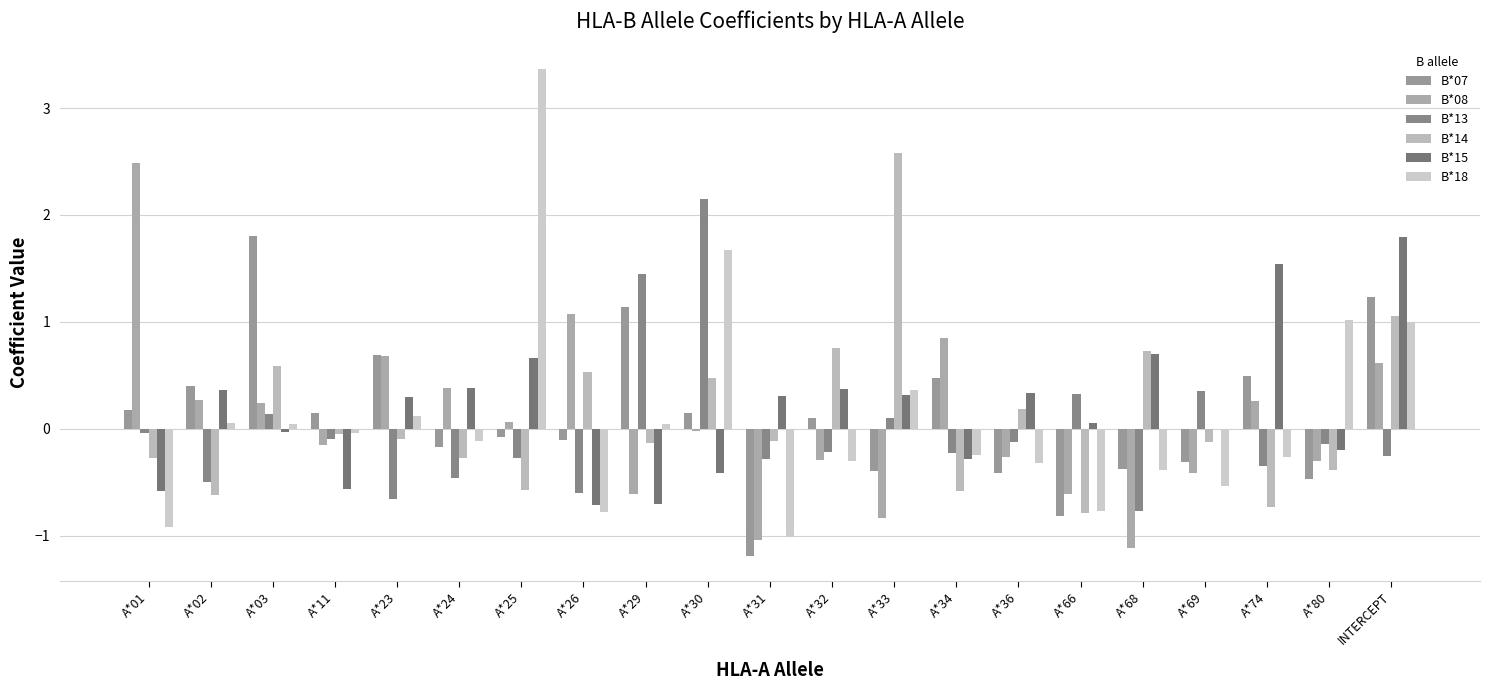

How many data points in B*08 are above 0?

10